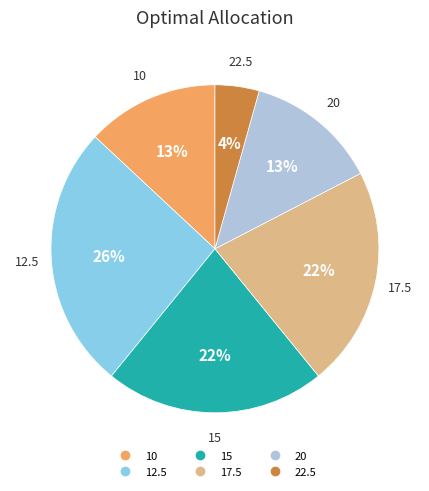

Is it true that 10 is 13% of the pie?

True